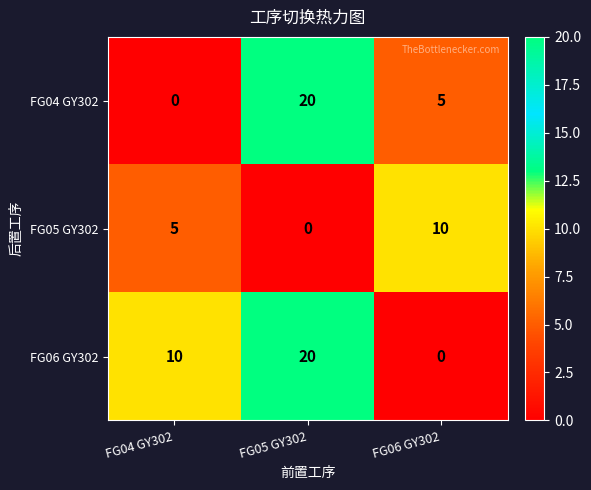

The FG06 GY302 series shows 28 at FG05 GY302. True or false?

False